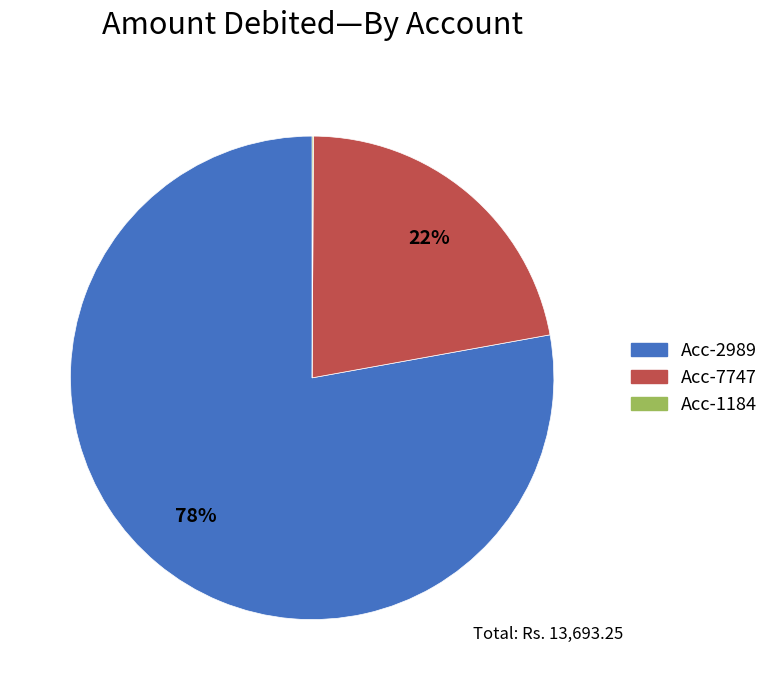

Between Acc-2989 and Acc-7747, which is larger?

Acc-2989